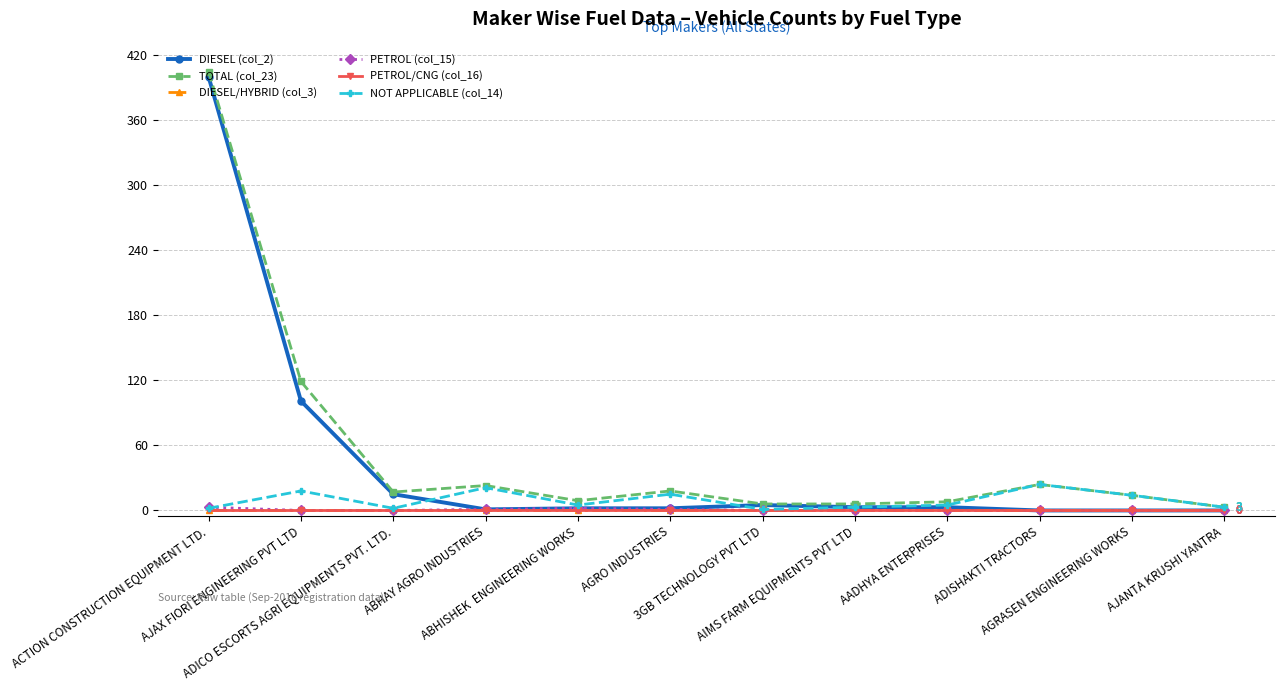

At which label does TOTAL (col_23) first exceed 17?

ACTION CONSTRUCTION EQUIPMENT LTD.